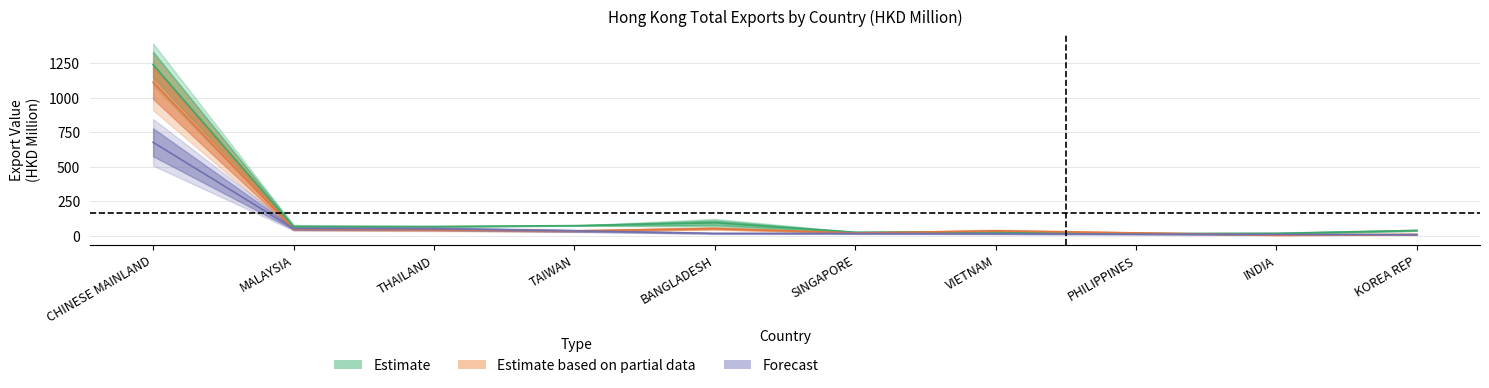

What is the maximum value for 201908?

675.4